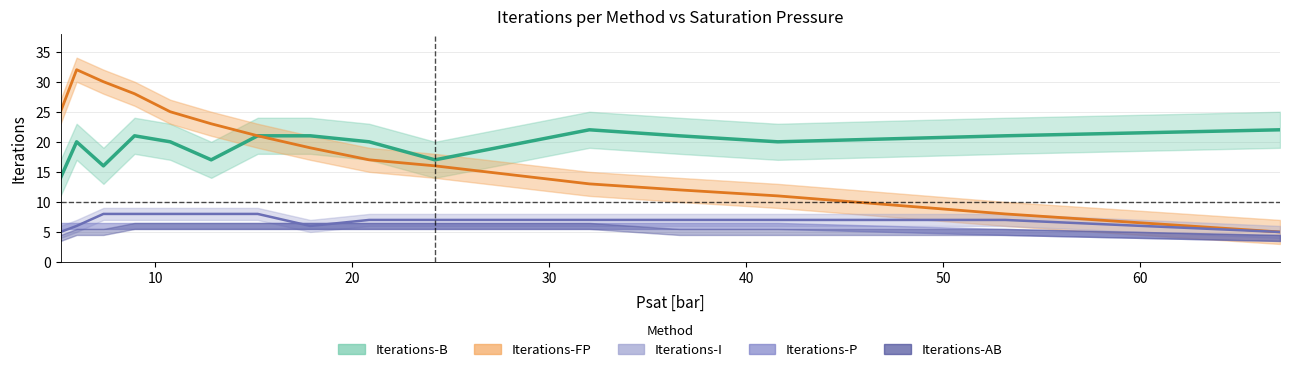

Reading left to right, extract all data points from this chart.

Iterations-B: 14	20	16	21	20	17	21	21	20	17	22	21	20	21	22
Iterations-FP: 25	32	30	28	25	23	21	19	17	16	13	12	11	8	5
Iterations-I: 5	6	8	8	8	8	8	6	7	7	7	7	7	7	5